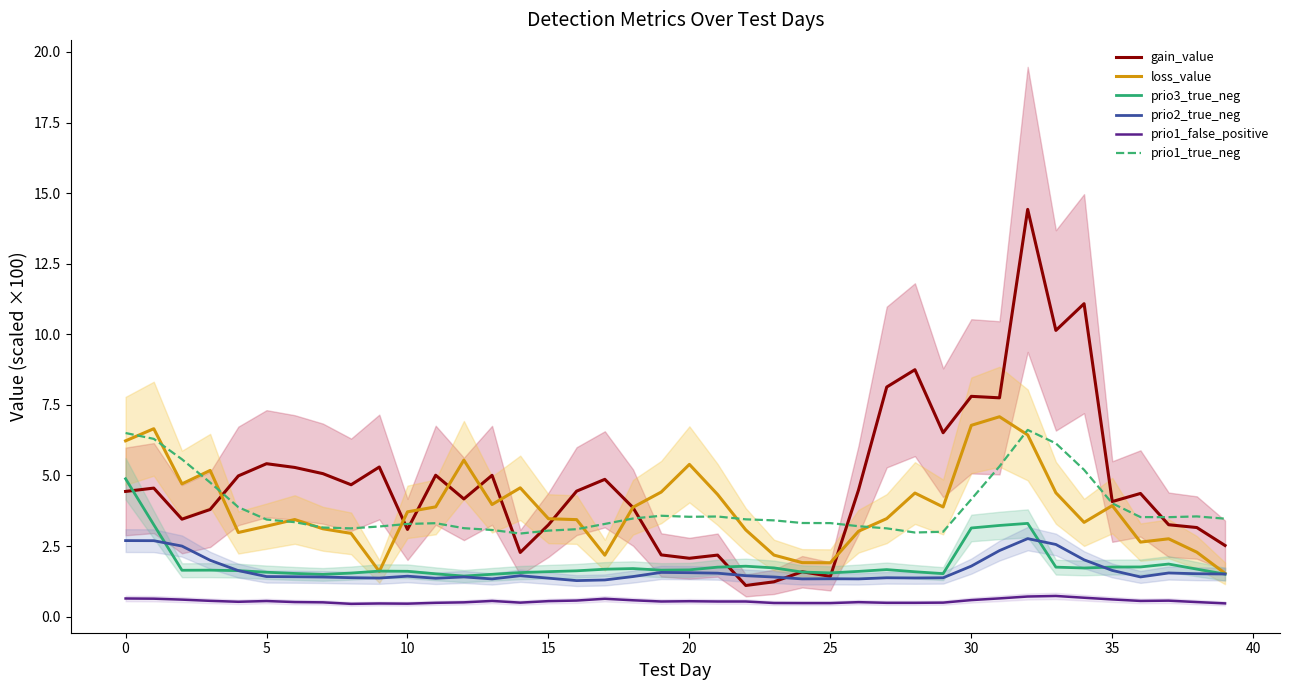

What is the lowest value of the prio1_false_positive series?

0.5